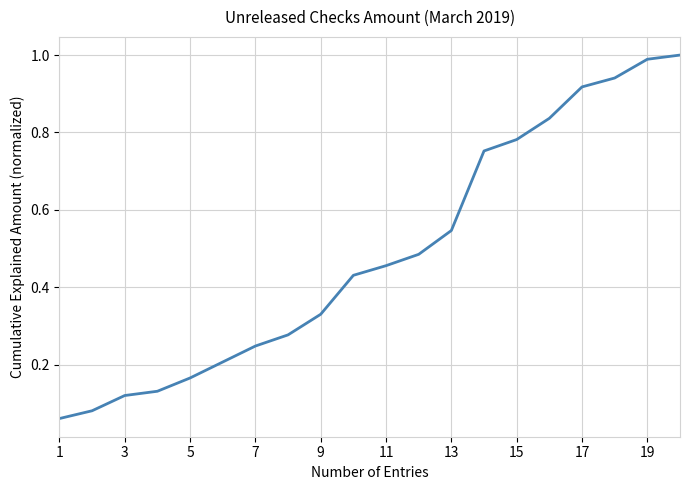

Does the chart display data point markers on the line(s)?

No